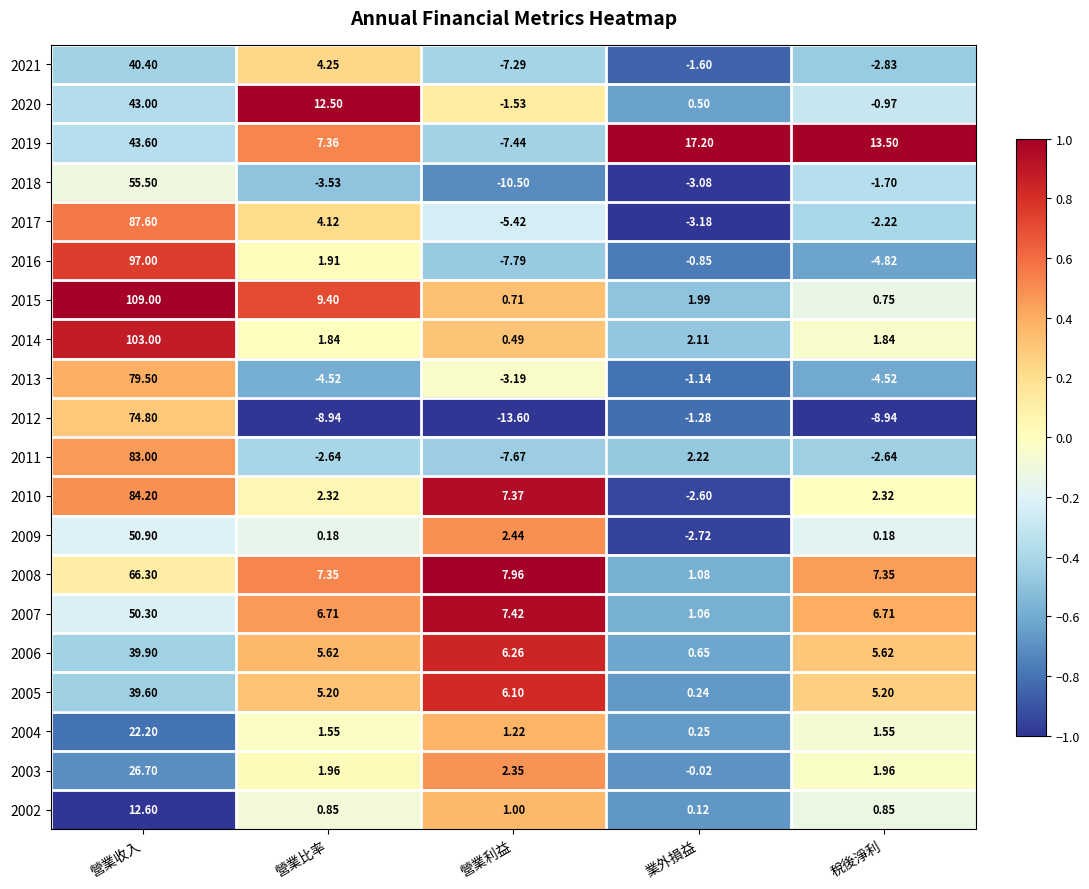

Which category has the highest value in the 2011 series?

營業收入